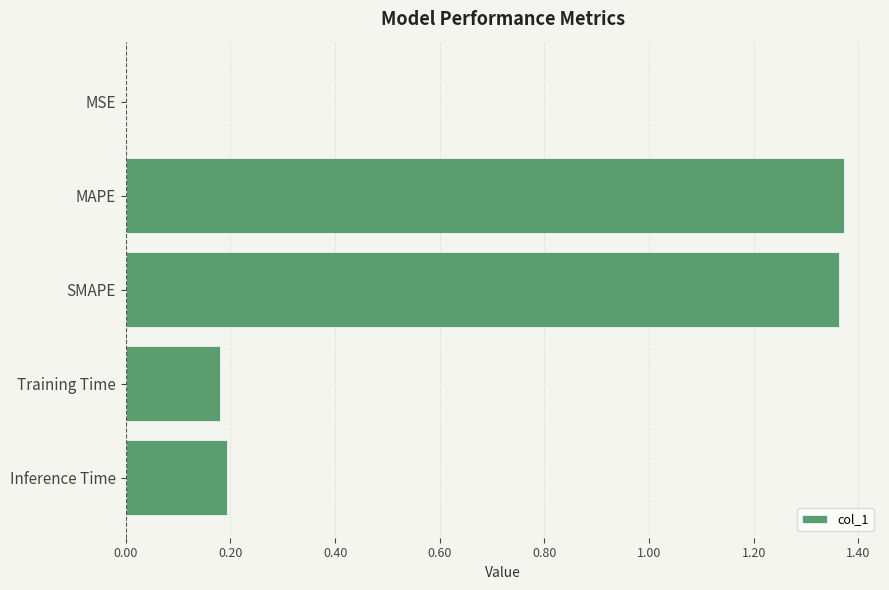

What is the sum of all values?

3.1